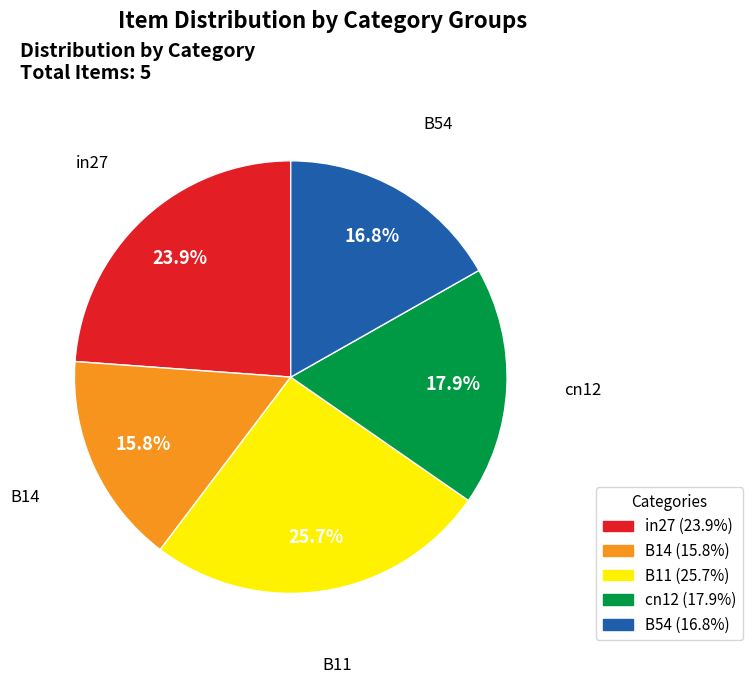

The cn12 slice represents 18% of the pie. True or false?

True